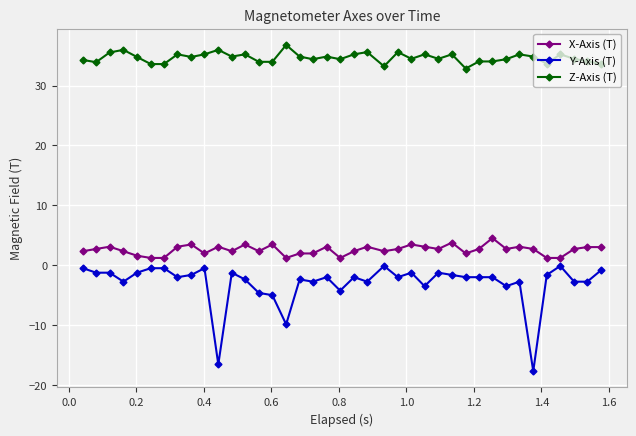

True or false: X-Axis (T) and Z-Axis (T) intersect in this chart.

False